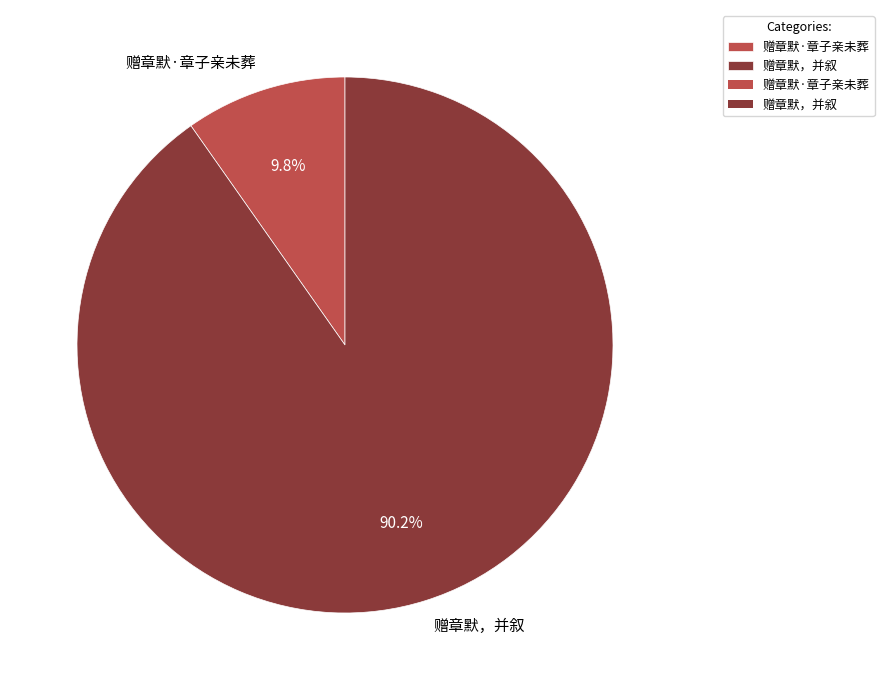

Which category accounts for the majority?

赠章默，并叙